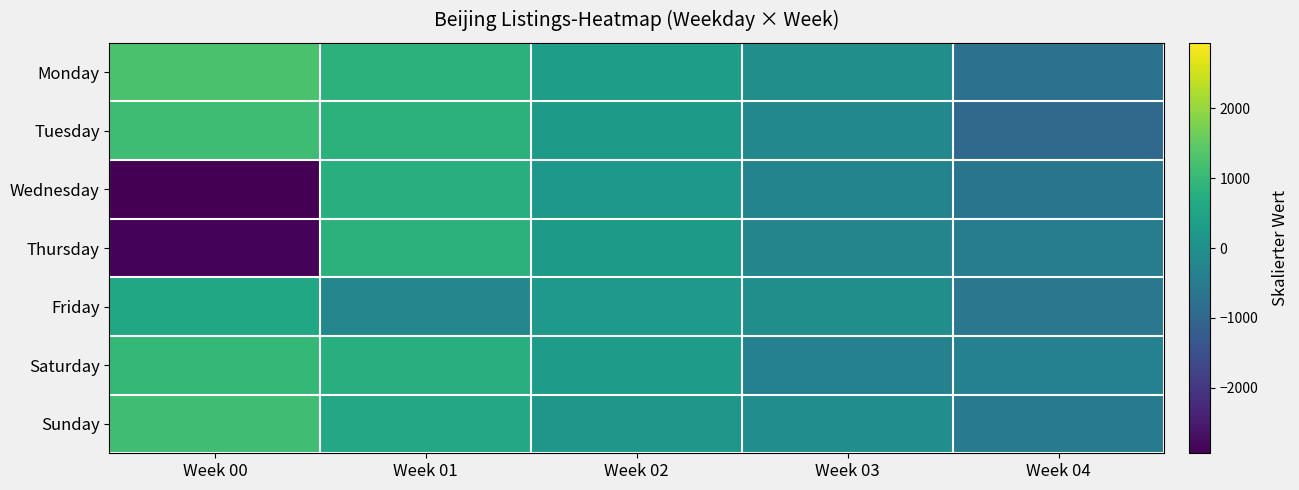

Reading left to right, what are all the values shown in this chart?

Monday: Week 00=1244.5	Week 01=843.5	Week 02=338.5	Week 03=-24.5	Week 04=-746.5
Tuesday: Week 00=1110.5	Week 01=831.5	Week 02=269.5	Week 03=-188.5	Week 04=-896.5
Wednesday: Week 00=-2936.5	Week 01=747.5	Week 02=194.5	Week 03=-281.5	Week 04=-646.5
Thursday: Week 00=-2890.5	Week 01=826.5	Week 02=256.5	Week 03=-247.5	Week 04=-446.5
Friday: Week 00=568.5	Week 01=-206.5	Week 02=217.5	Week 03=-24.5	Week 04=-596.5
Saturday: Week 00=972.5	Week 01=775.5	Week 02=294.5	Week 03=-365.5	Week 04=-346.5
Sunday: Week 00=1125.5	Week 01=607.5	Week 02=164.5	Week 03=-46.5	Week 04=-496.5